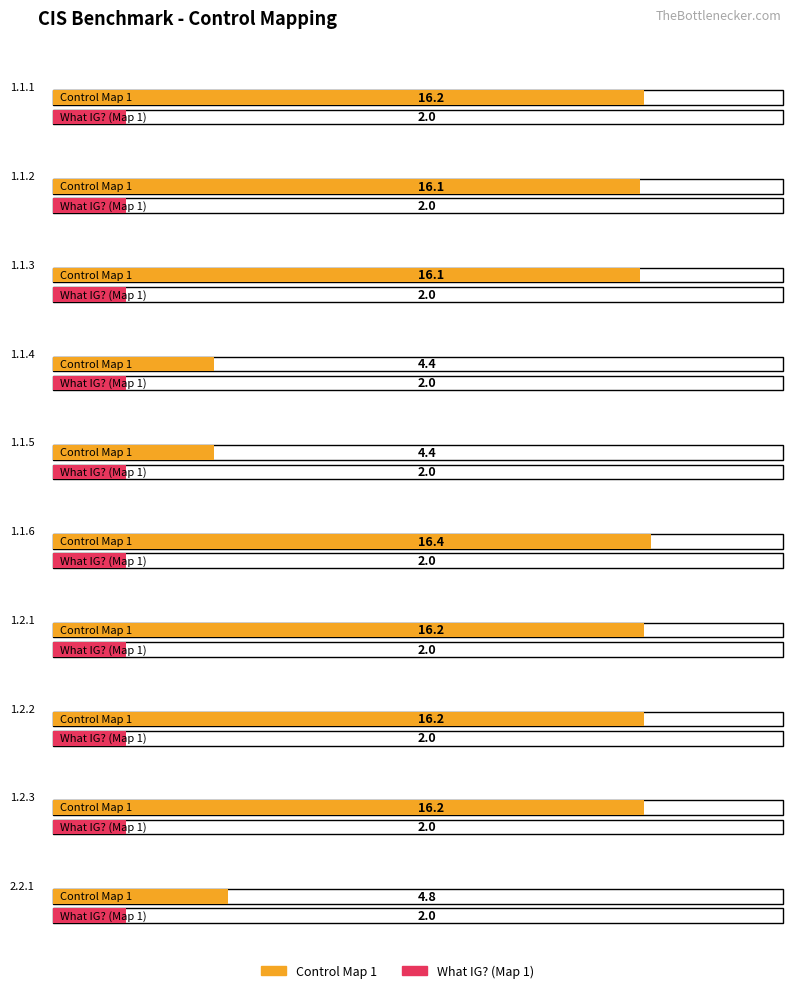

What is the value of the Lowest IG bar at the 8th from the left?

2.0